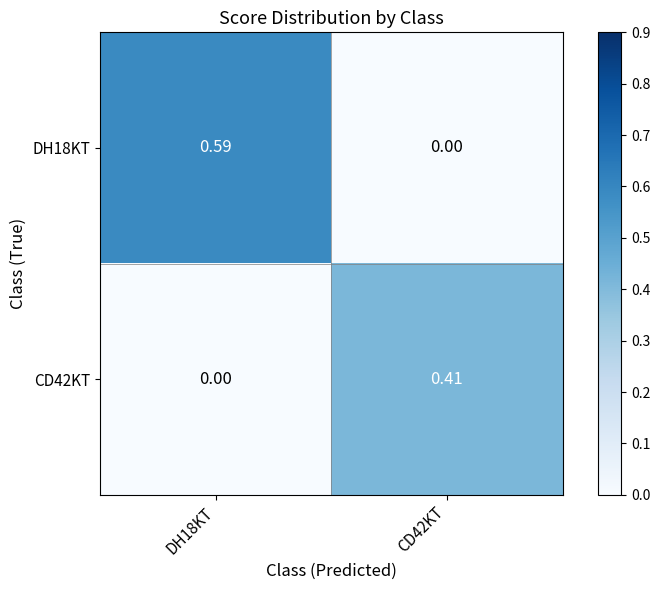

Is the value of DH18KT at DH18KT greater than the value of CD42KT at DH18KT?

Yes